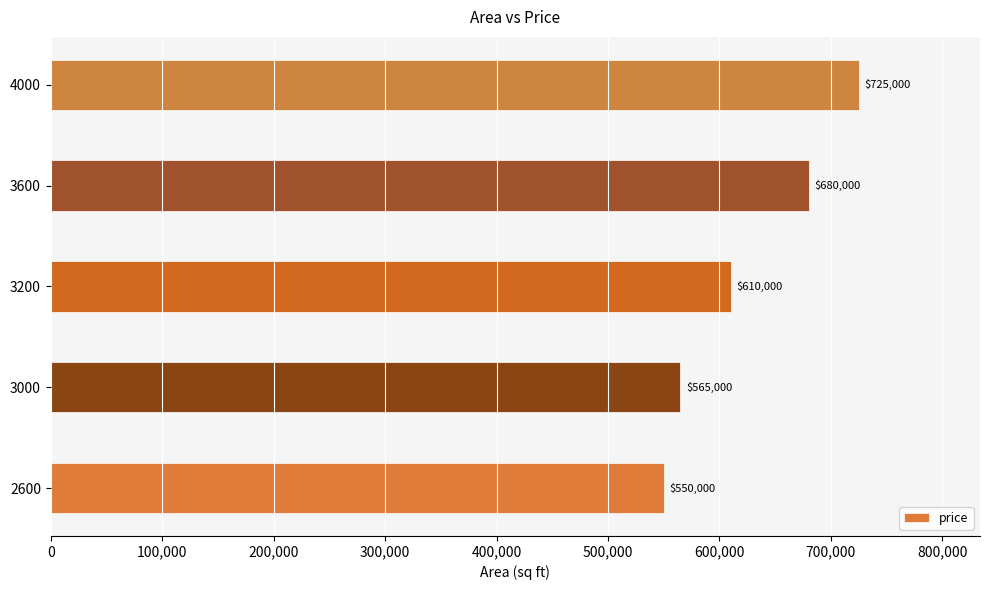

Count the number of data series in this chart.

1